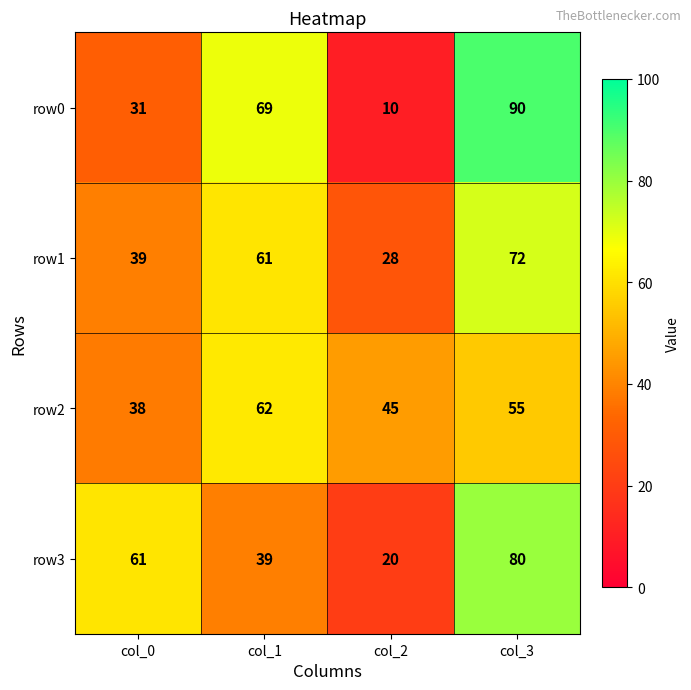

How many row0 values are between 31 and 90?

3